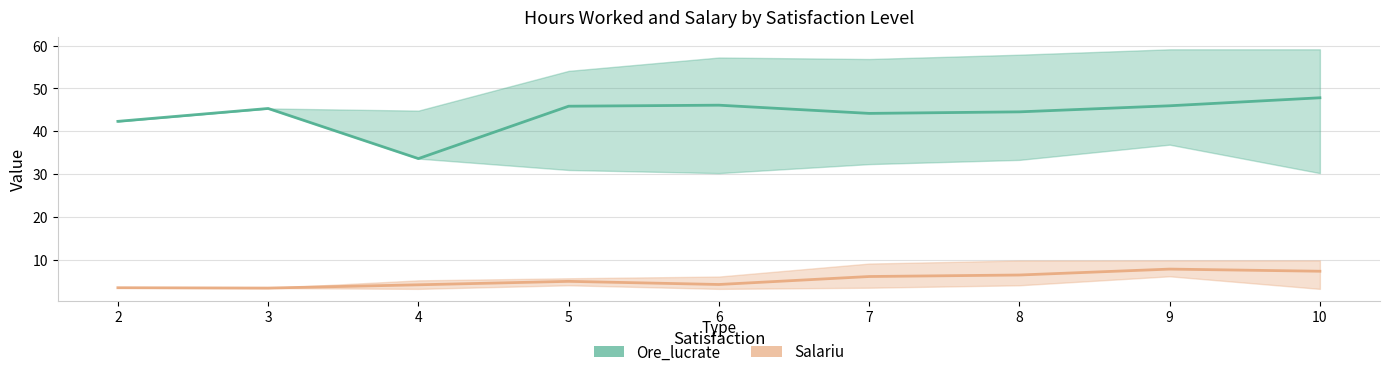

What is the difference between the second highest and minimum values in the Ore_lucrate series?

12.5